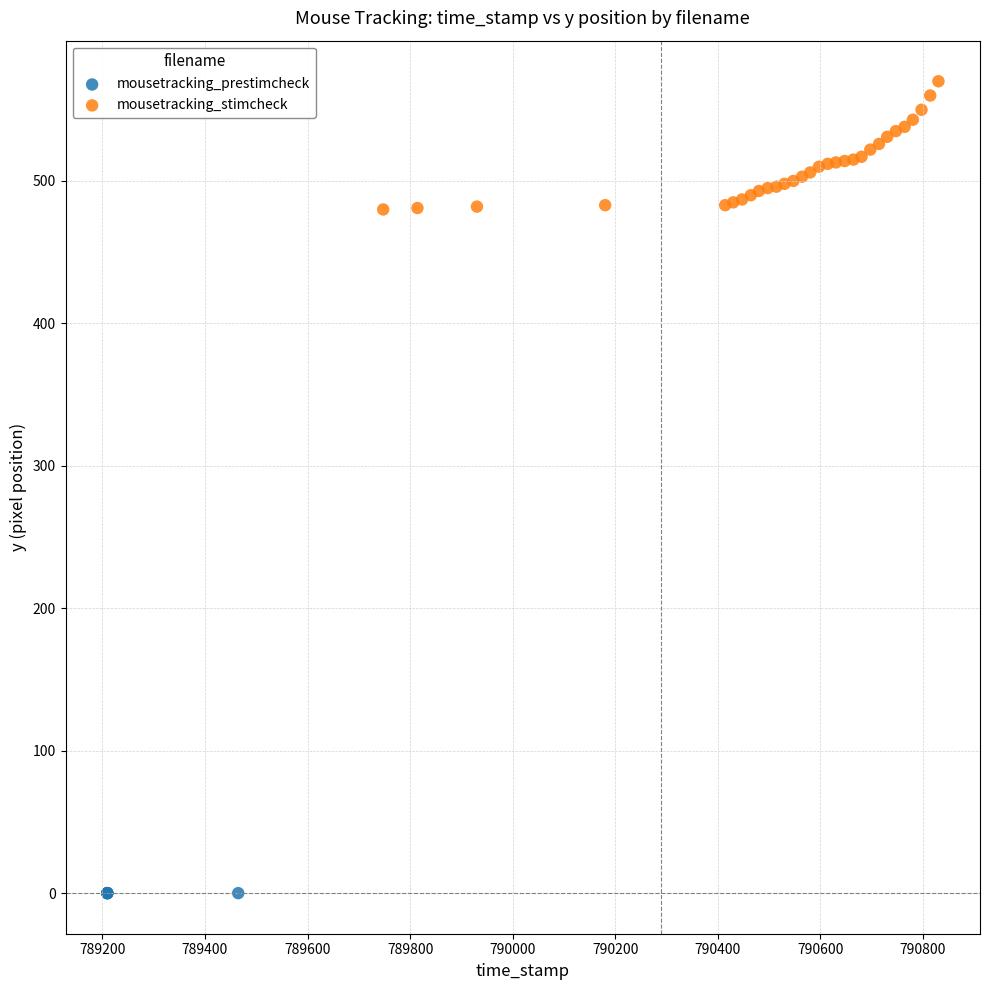

Which series reaches the minimum Y coordinate?

mousetracking_prestimcheck